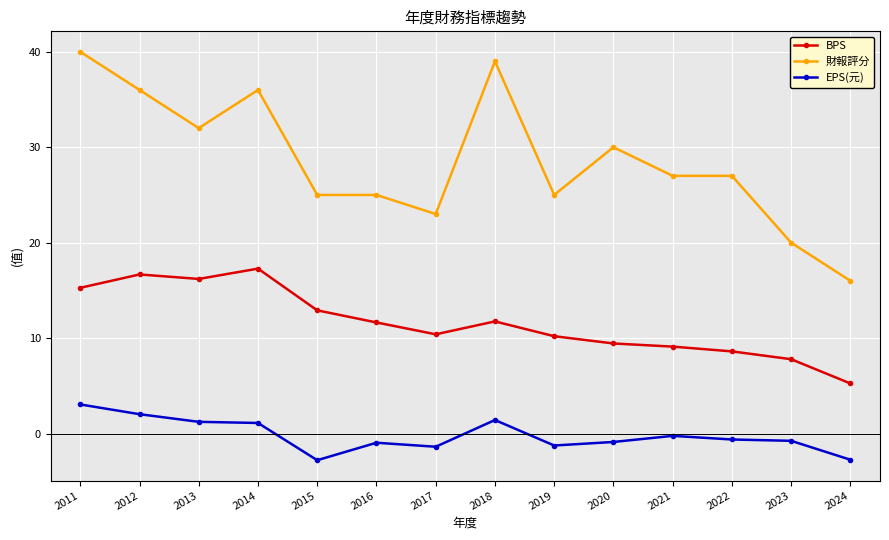

Which series has the largest range (max minus min)?

財報評分